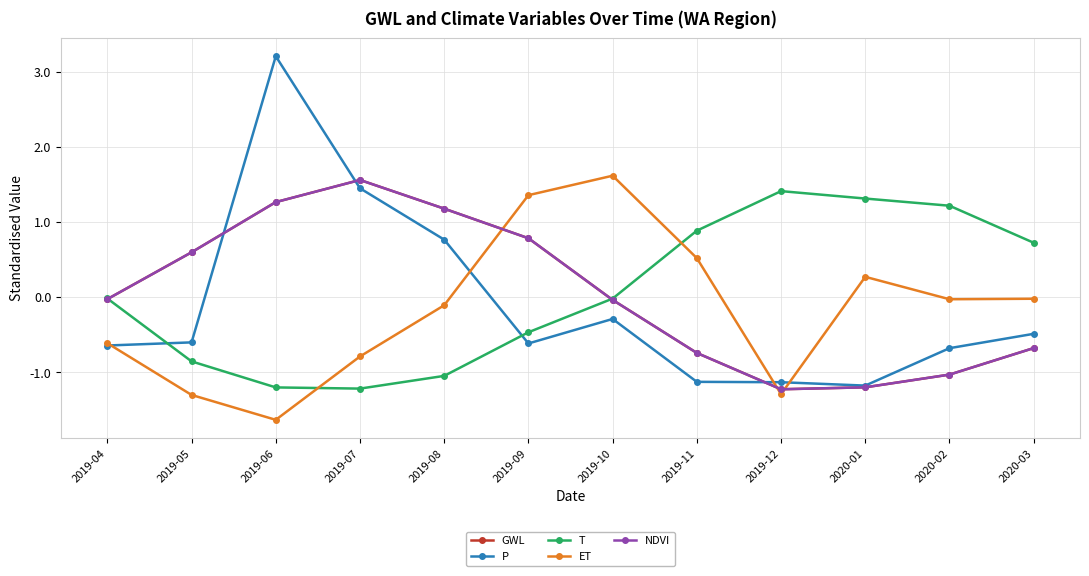

At which label is GWL closest to 0?

2019-04